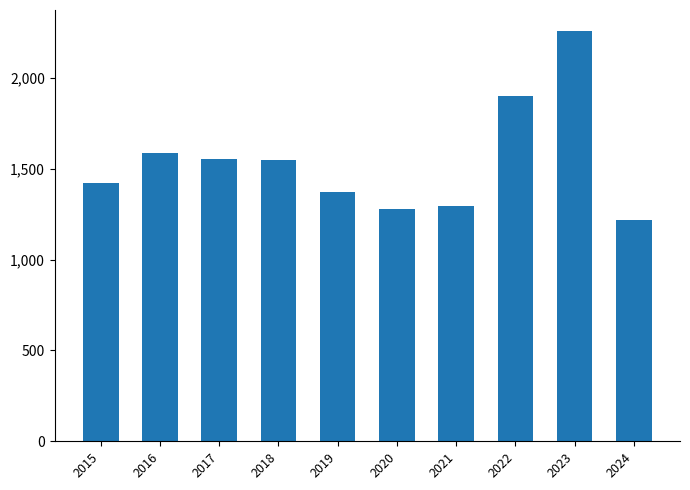

What is the greatest value displayed?

2262